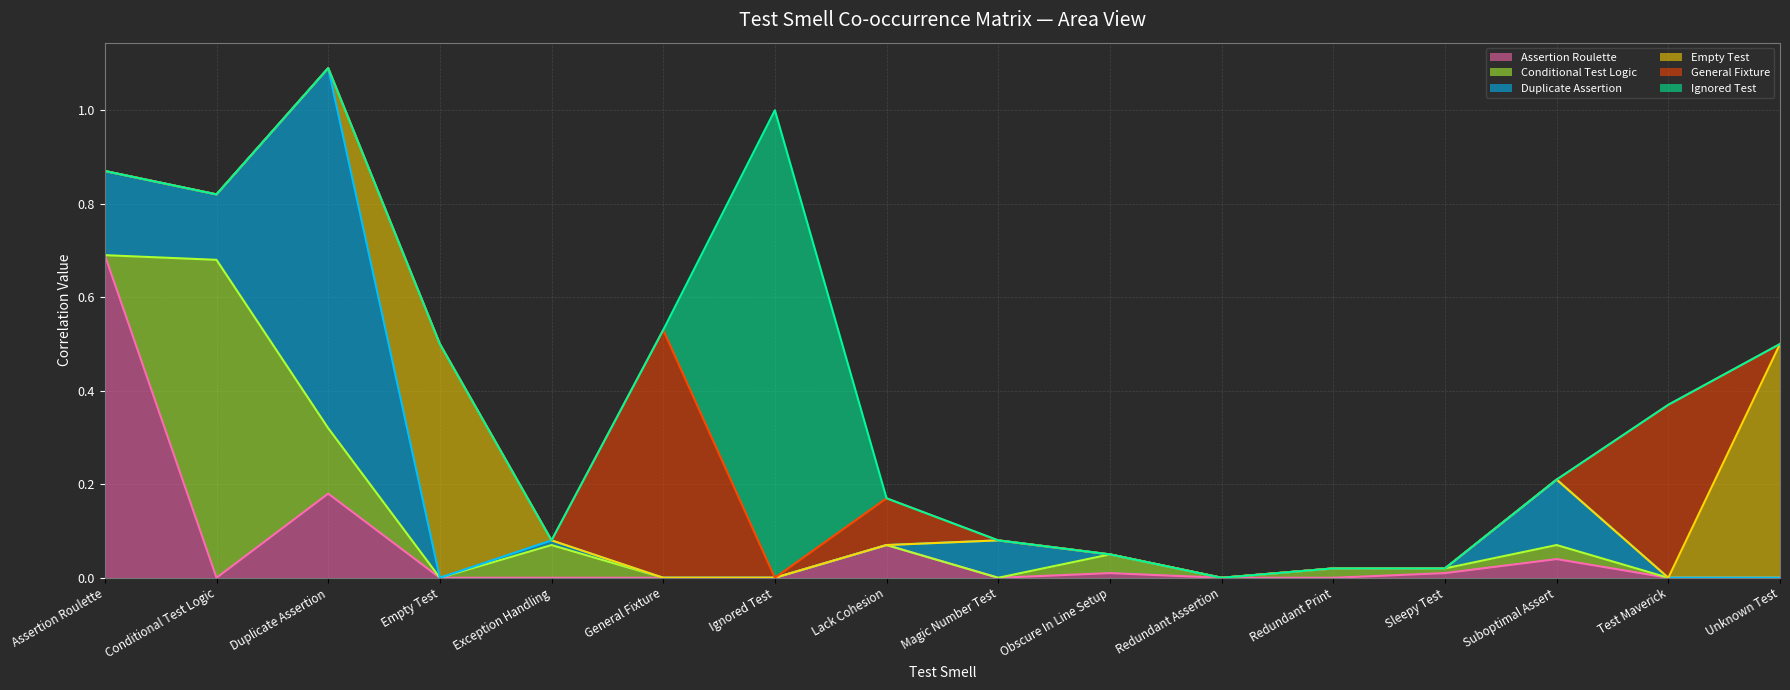

What value does the Duplicate Assertion series have at Assertion Roulette?

0.2